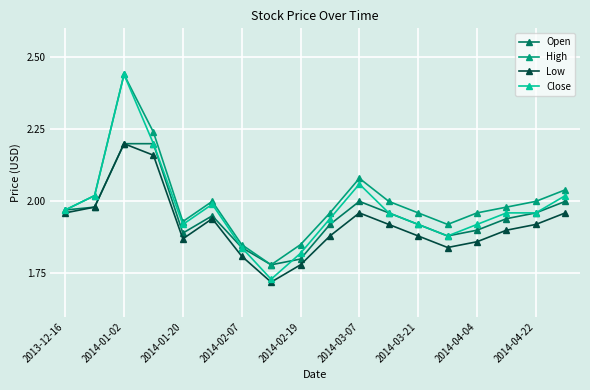

True or false: Close has more than 2 points higher than both neighbors.

True